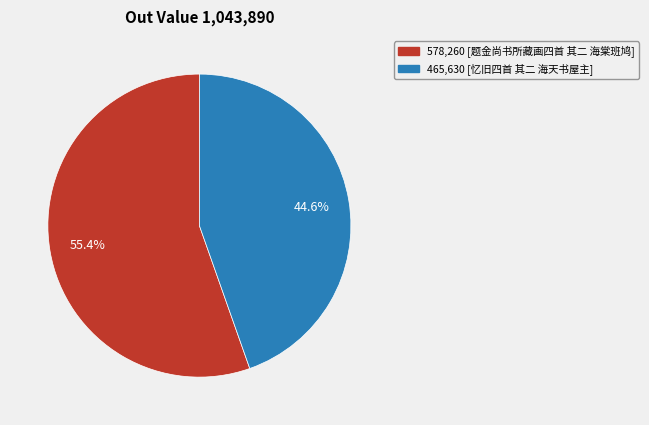

Is there any slice that represents more than half of the pie?

Yes